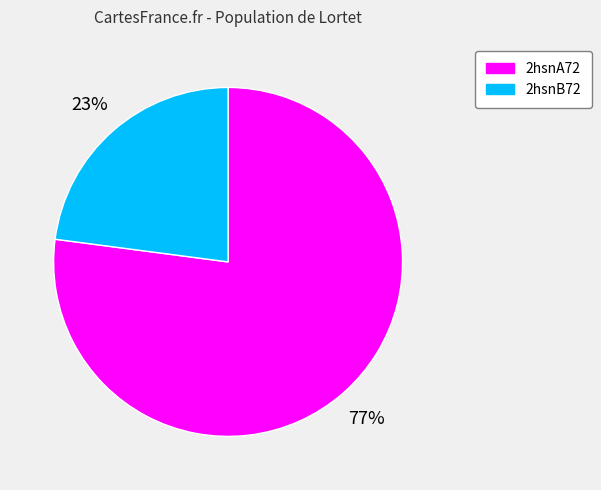

Which slice represents more than half of the pie?

2hsnA72